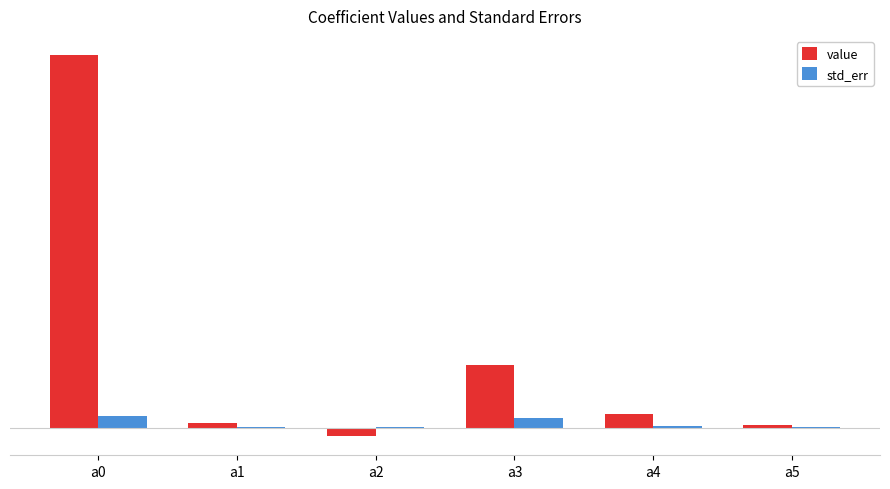

Are the bars horizontal?

No